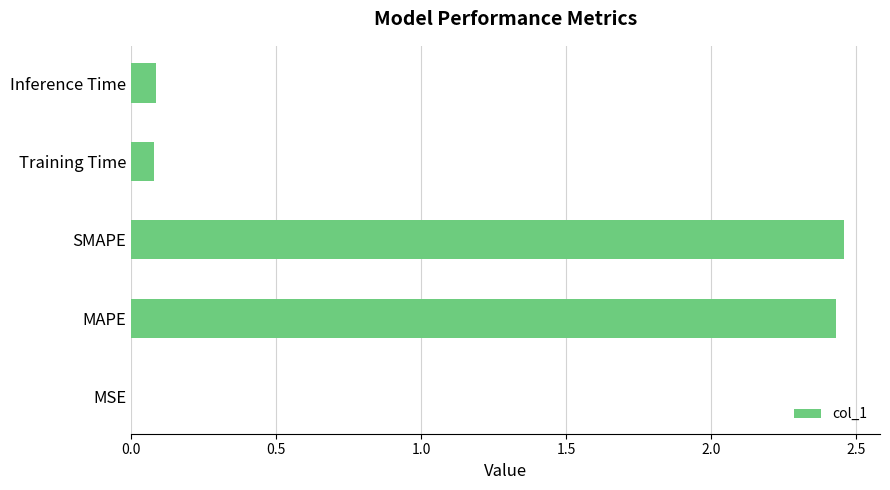

How many distinct data groups are displayed?

1